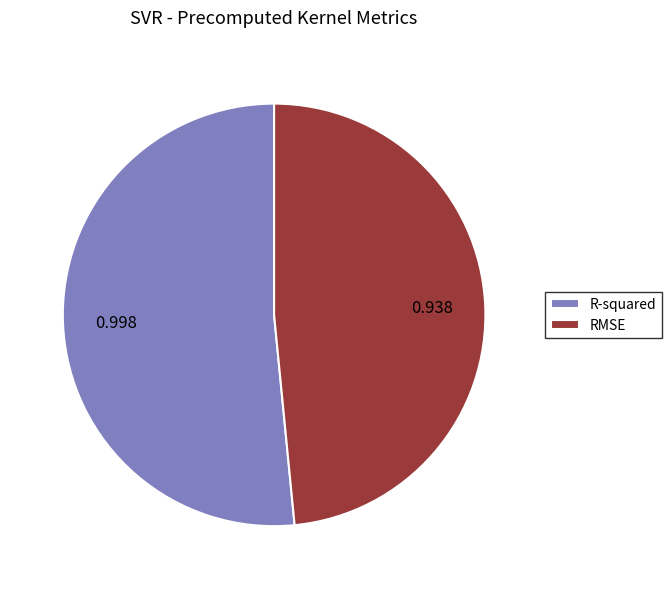

True or false: RMSE accounts for 48% of the total.

True